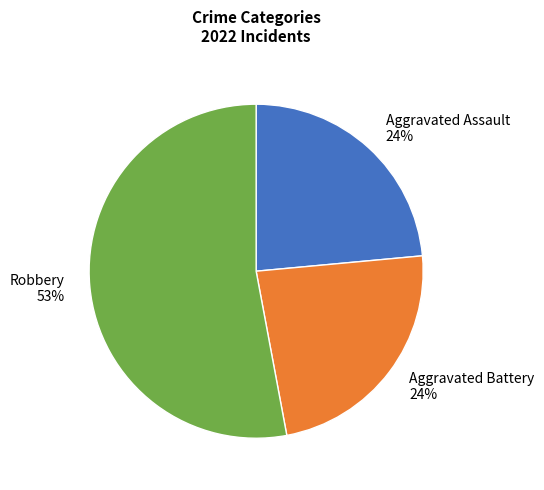

Does Robbery account for over 50% of the chart?

Yes